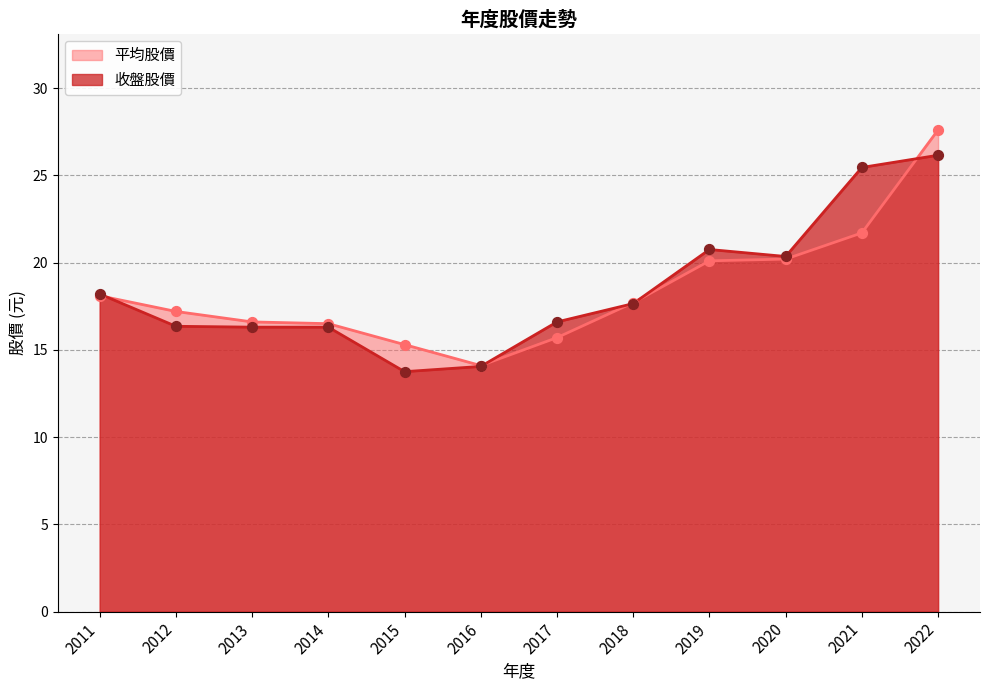

Is the value of 收盤股價 at 2015 greater than the value of 平均股價 at 2017?

No